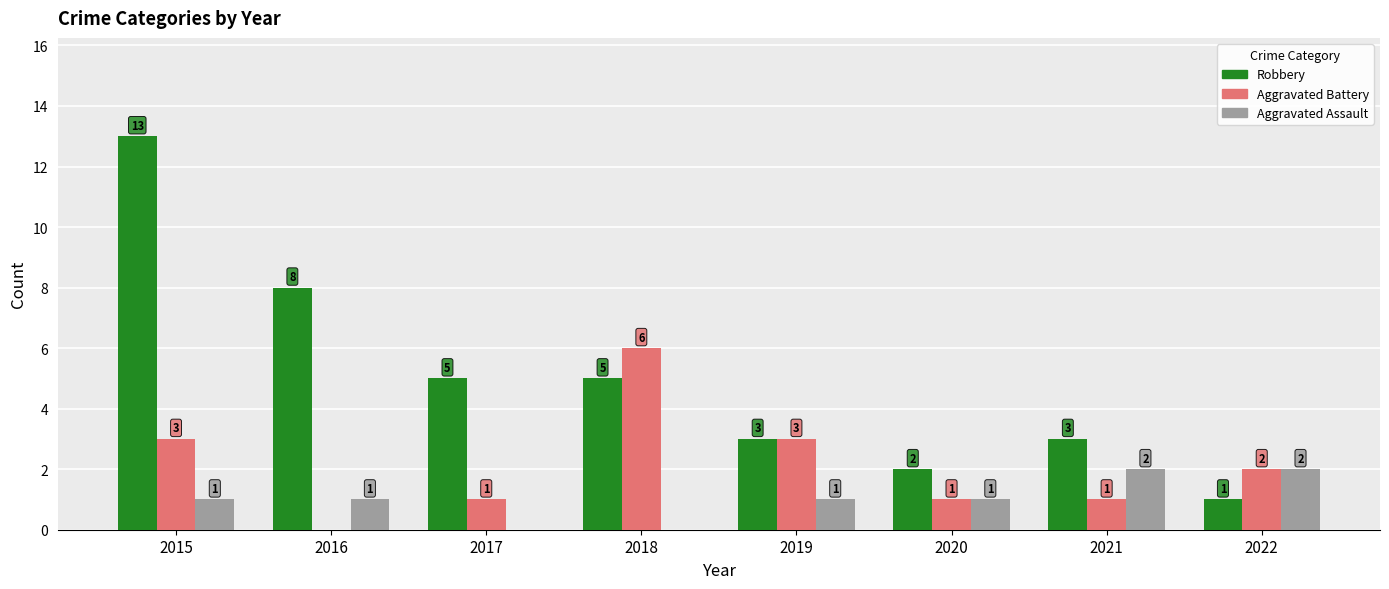

What is the sum of all Aggravated Battery values?

17